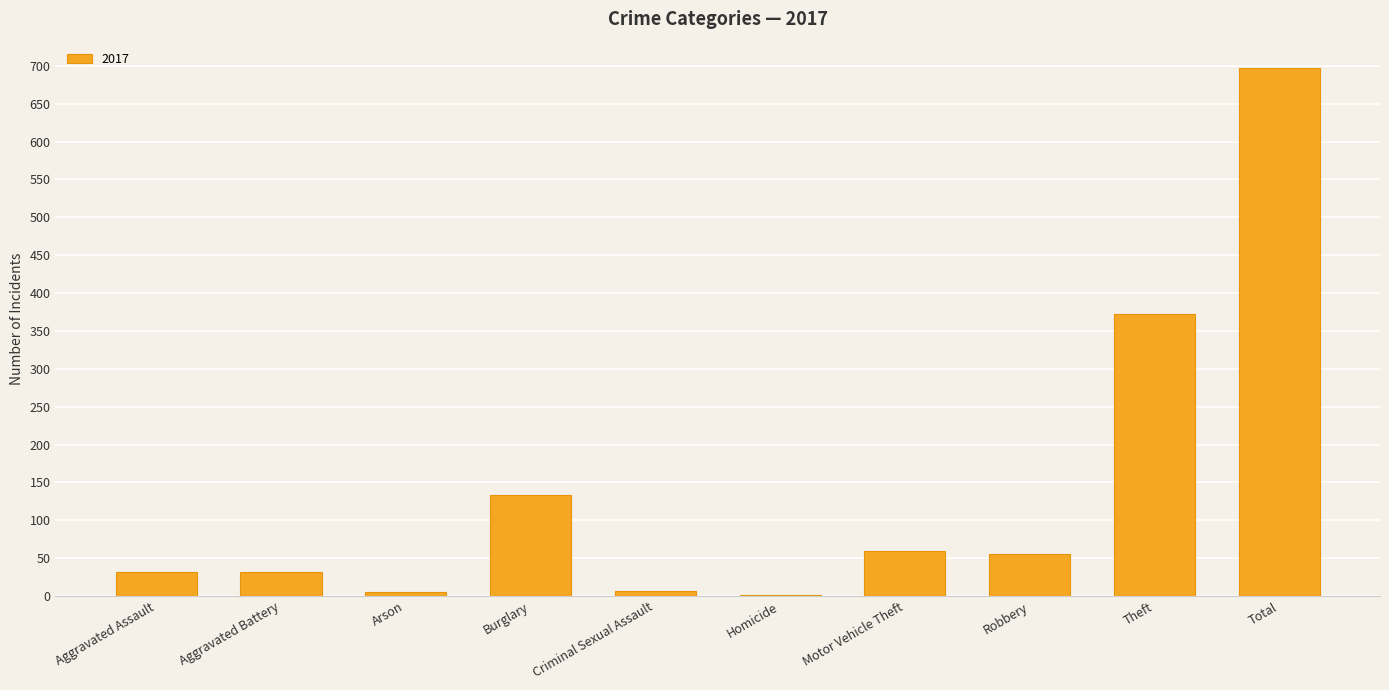

Between Burglary and Motor Vehicle Theft, which is larger?

Burglary